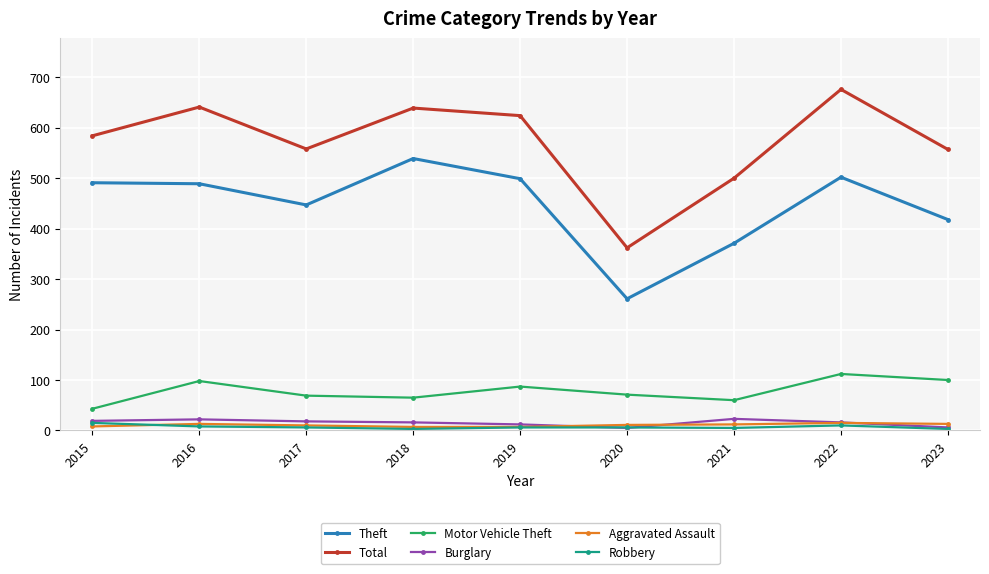

What is the smallest value displayed?

3